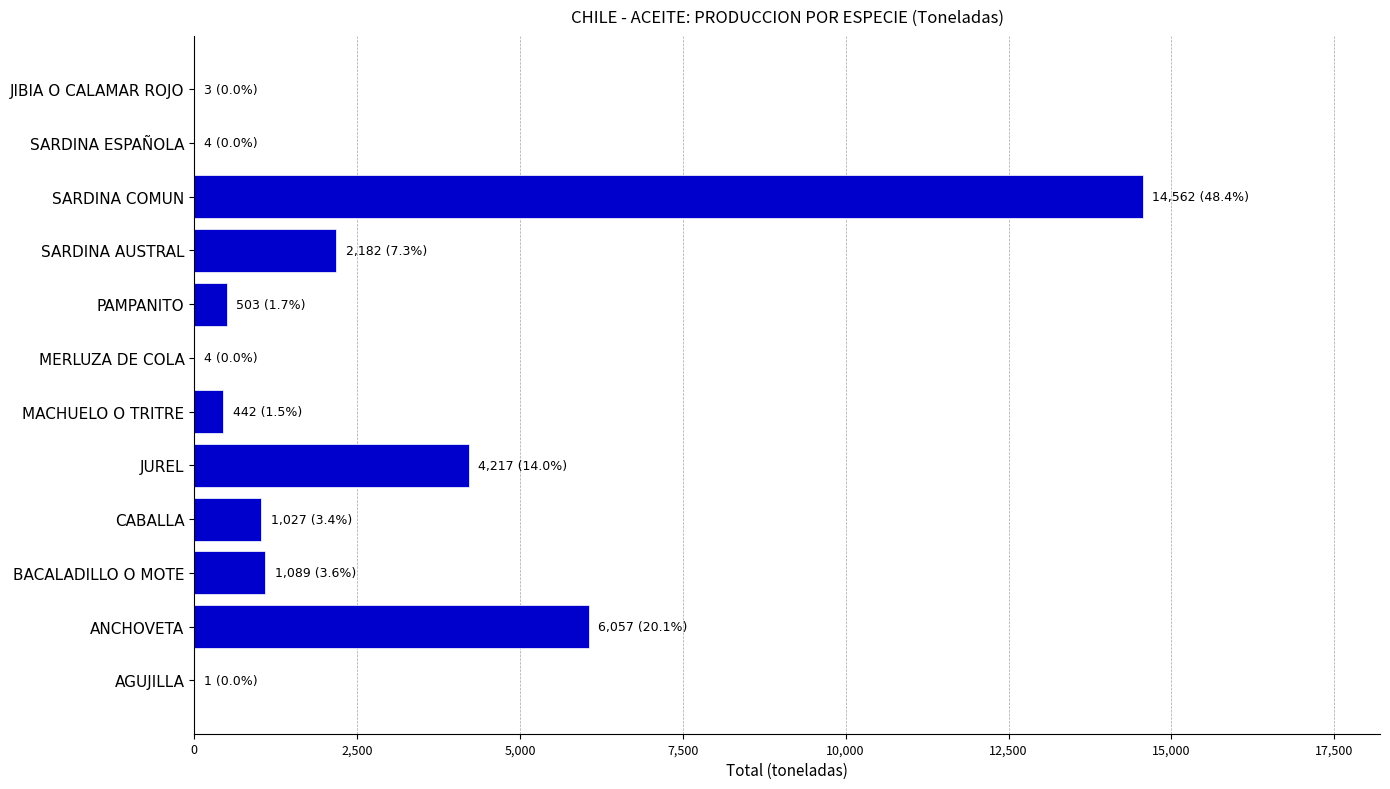

What is the ratio of the value at SARDINA AUSTRAL to the value at JUREL?

0.5